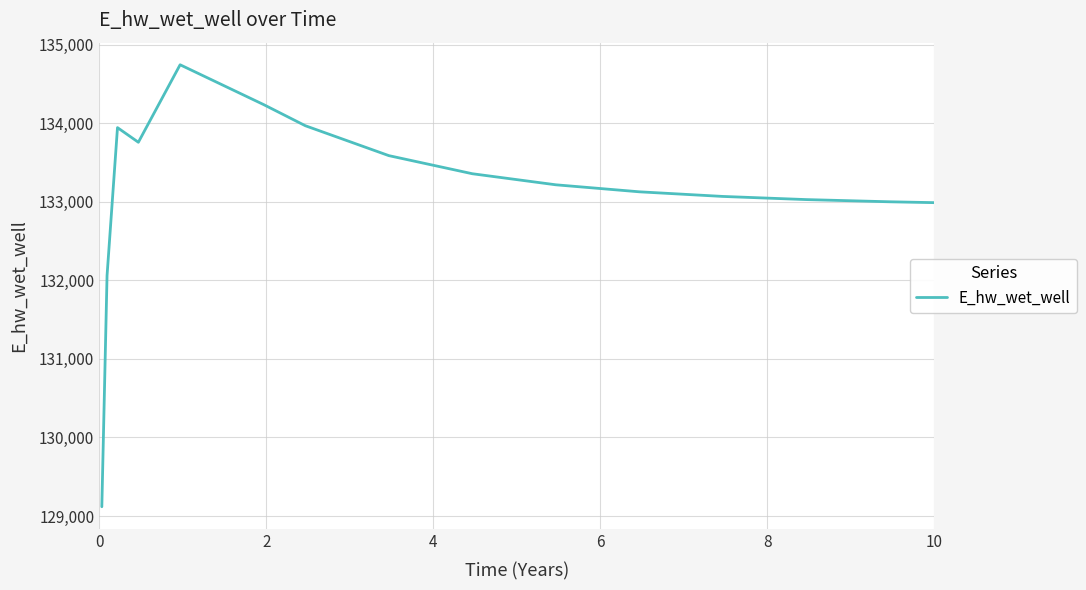

Is this an area chart (filled region under the line)?

No